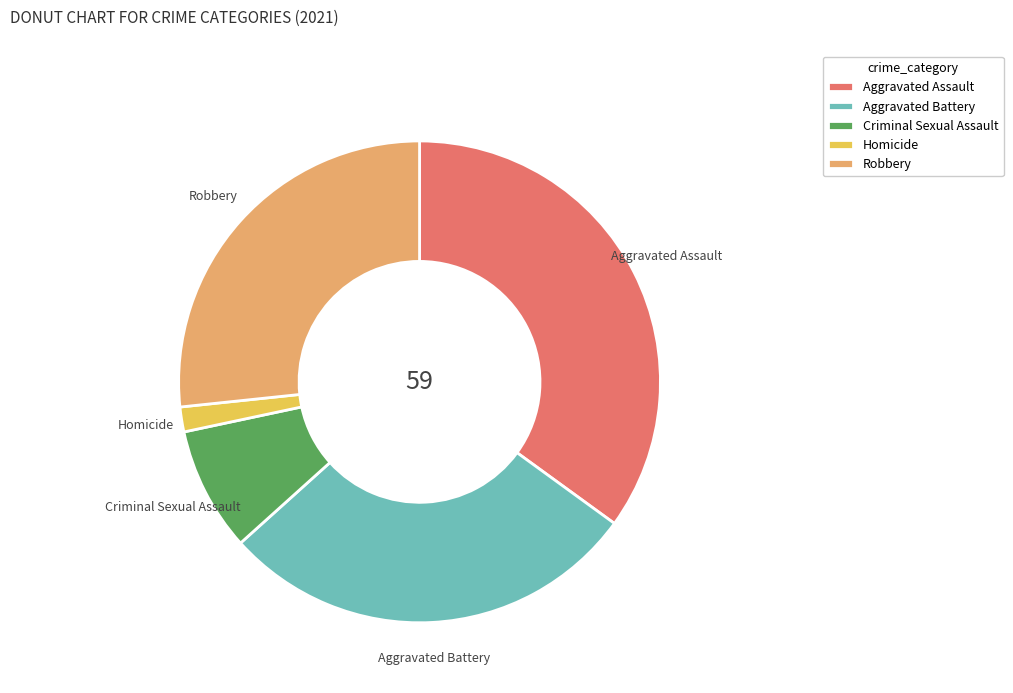

Which has a higher value, Robbery or Aggravated Assault?

Aggravated Assault